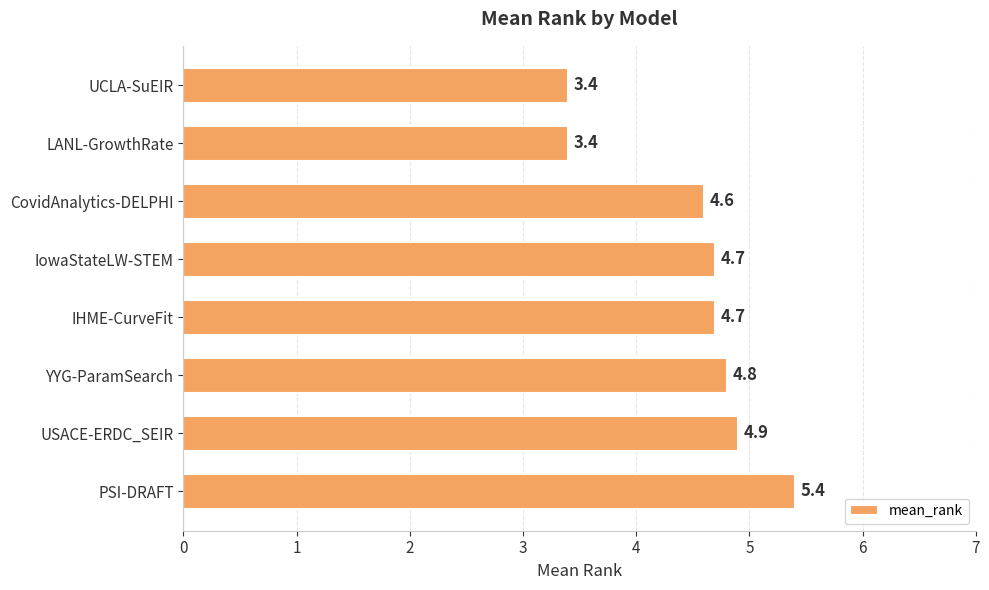

The value at IowaStateLW-STEM is 4.7. True or false?

True